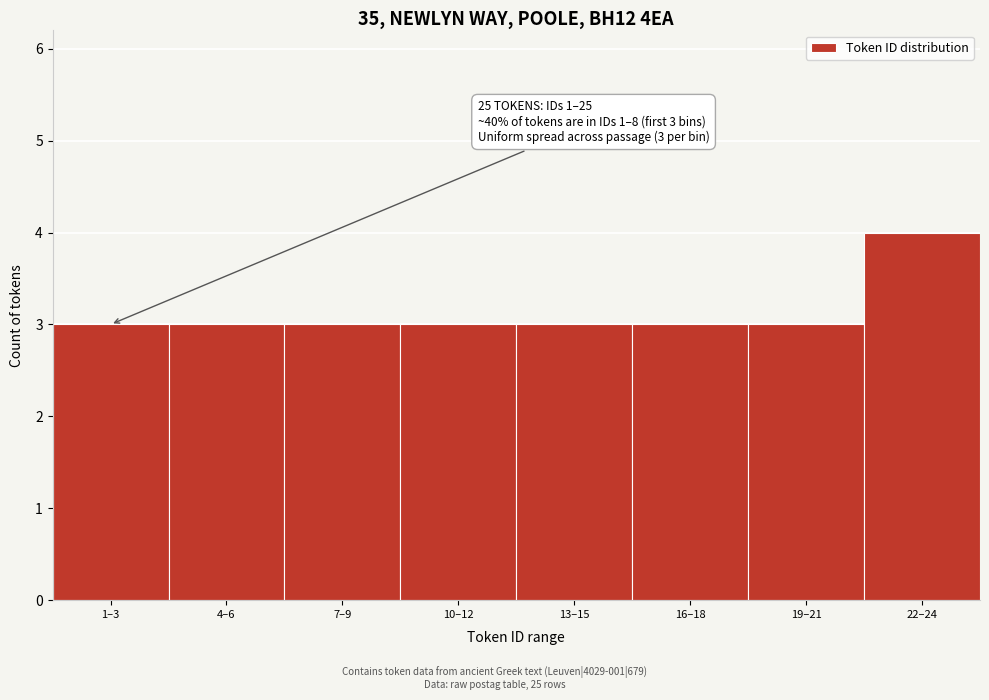

Reading left to right, what are all the values shown in this chart?

3	3	3	3	3	3	3	4